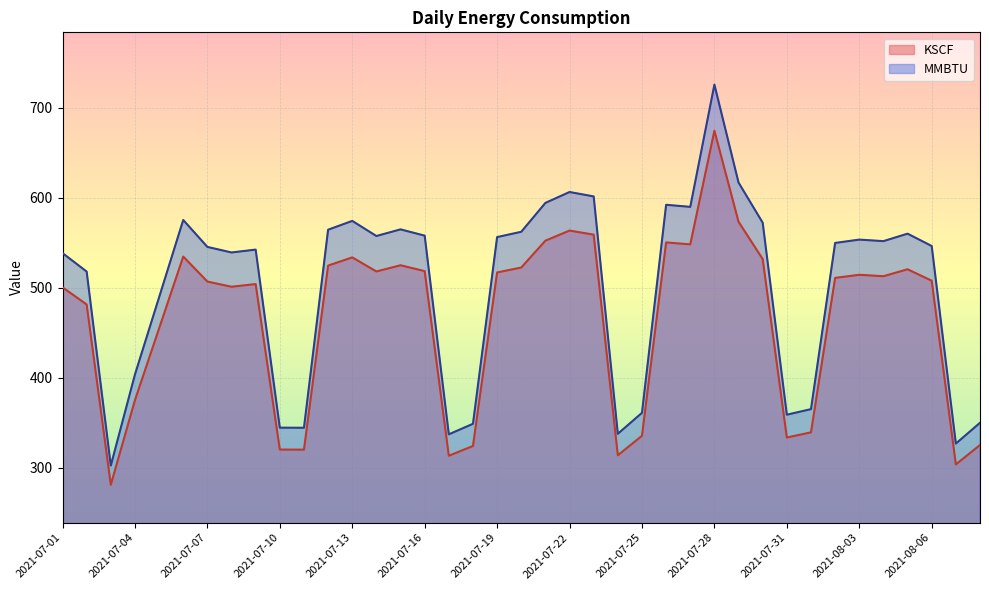

At which label does MMBTU first exceed 511?

2021-07-06